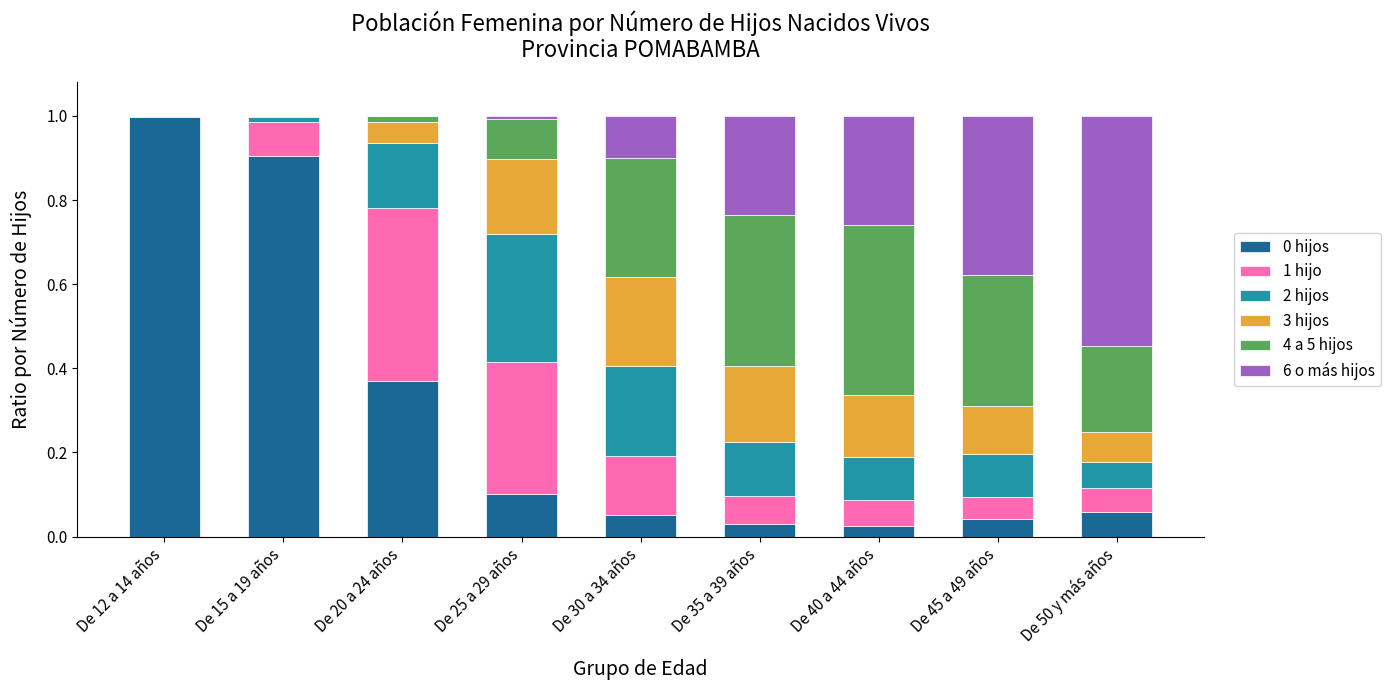

The 0 hijos series shows 0.4 at De 20 a 24 años. True or false?

True